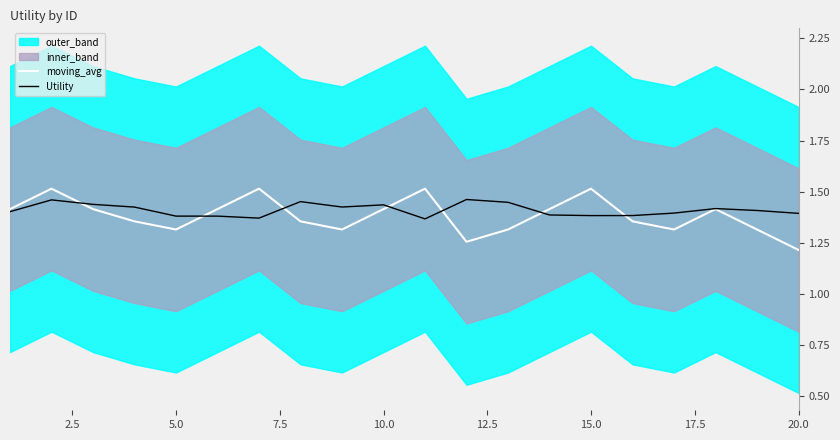

Where is moving_avg nearest to the value 1?

20.0